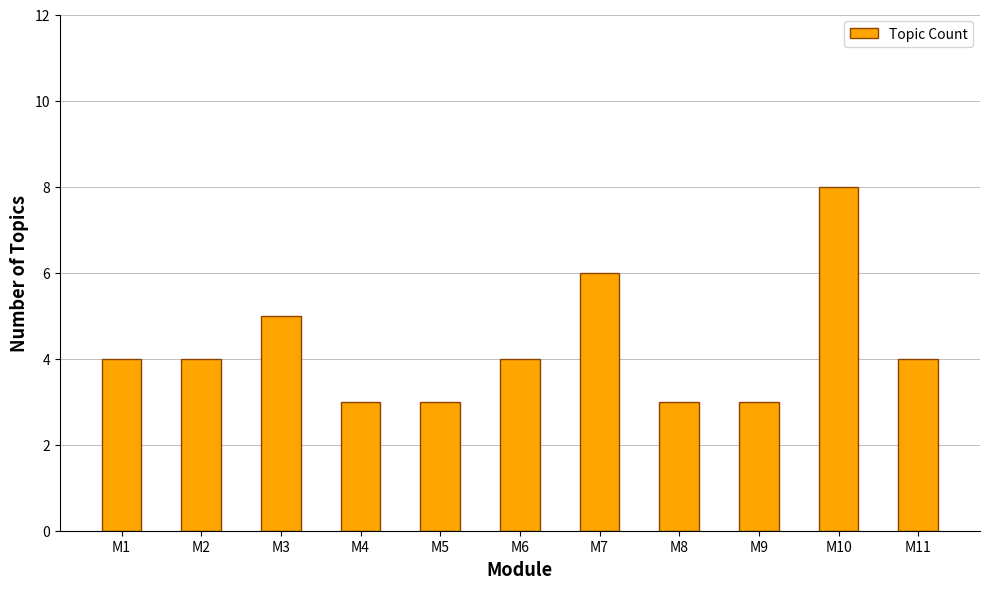

Reading right to left, list all the values displayed in this chart.

4	8	3	3	6	4	3	3	5	4	4